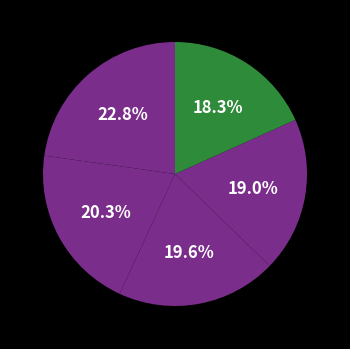

How many slices are in this pie chart?

5